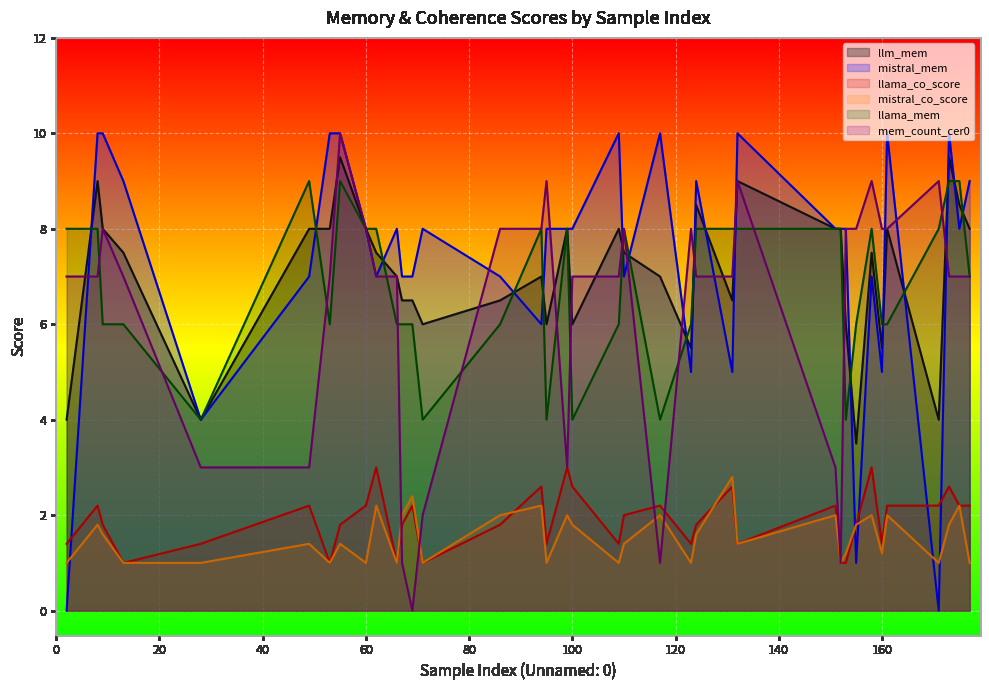

What is the difference between the llama_mem values at 67 and 132?

2.0